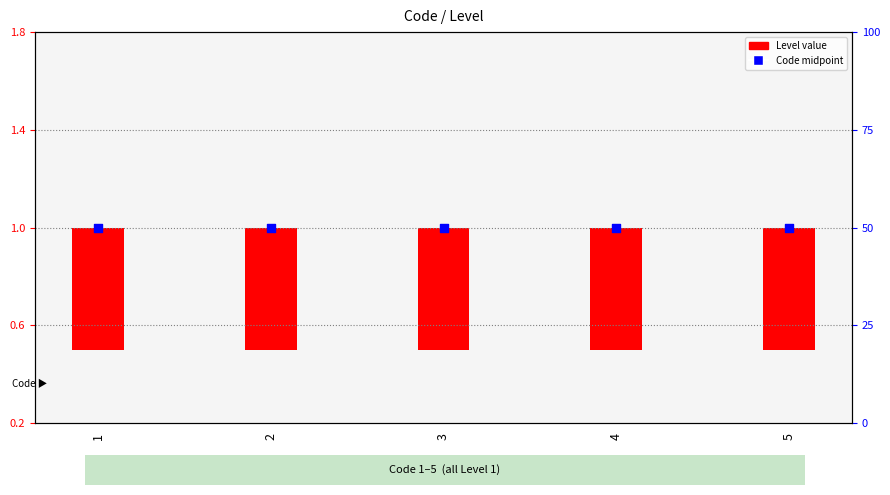

Which series reaches the minimum Y coordinate?

Level value